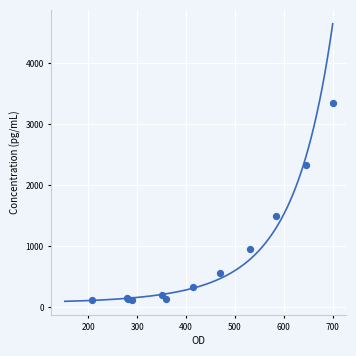

What Y value in the scatter plot is closest to 1736?

1502